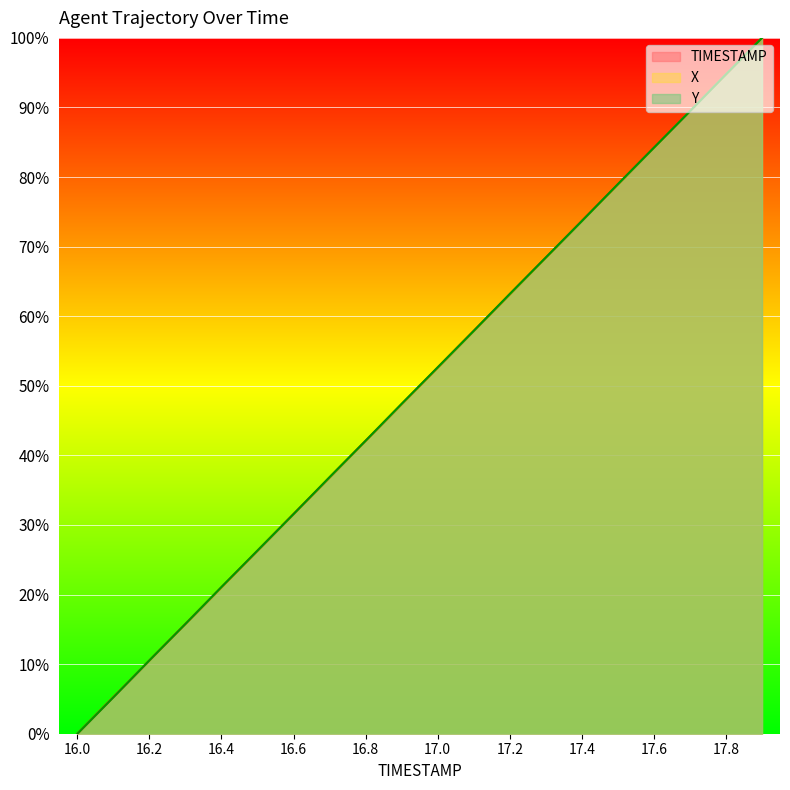

True or false: TIMESTAMP and Y cross at least once.

True